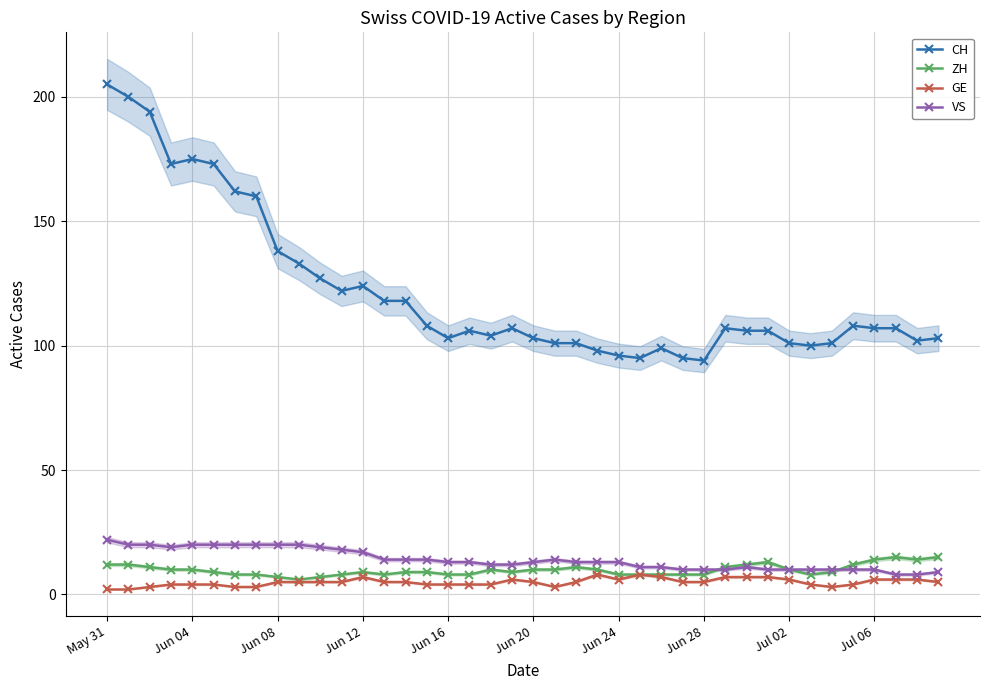

True or false: CH and ZH cross at least once.

False